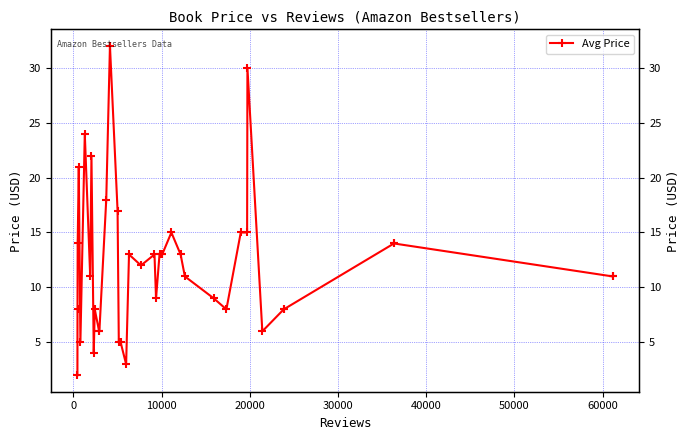

How many lines are shown in the chart?

1